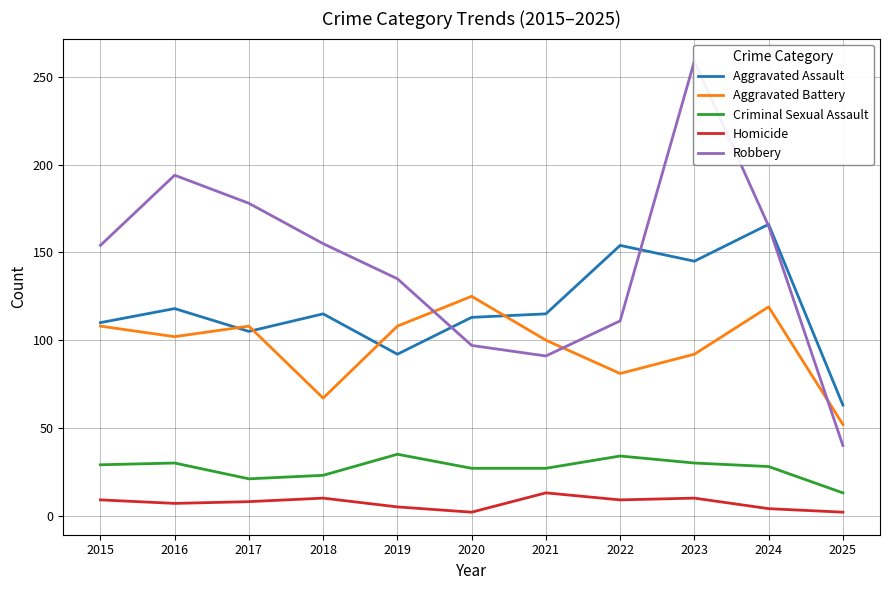

Reading left to right, list all the values displayed in this chart.

Aggravated Assault: 110	118	105	115	92	113	115	154	145	166	63
Aggravated Battery: 108	102	108	67	108	125	100	81	92	119	52
Criminal Sexual Assault: 29	30	21	23	35	27	27	34	30	28	13
Homicide: 9	7	8	10	5	2	13	9	10	4	2
Robbery: 154	194	178	155	135	97	91	111	259	165	40